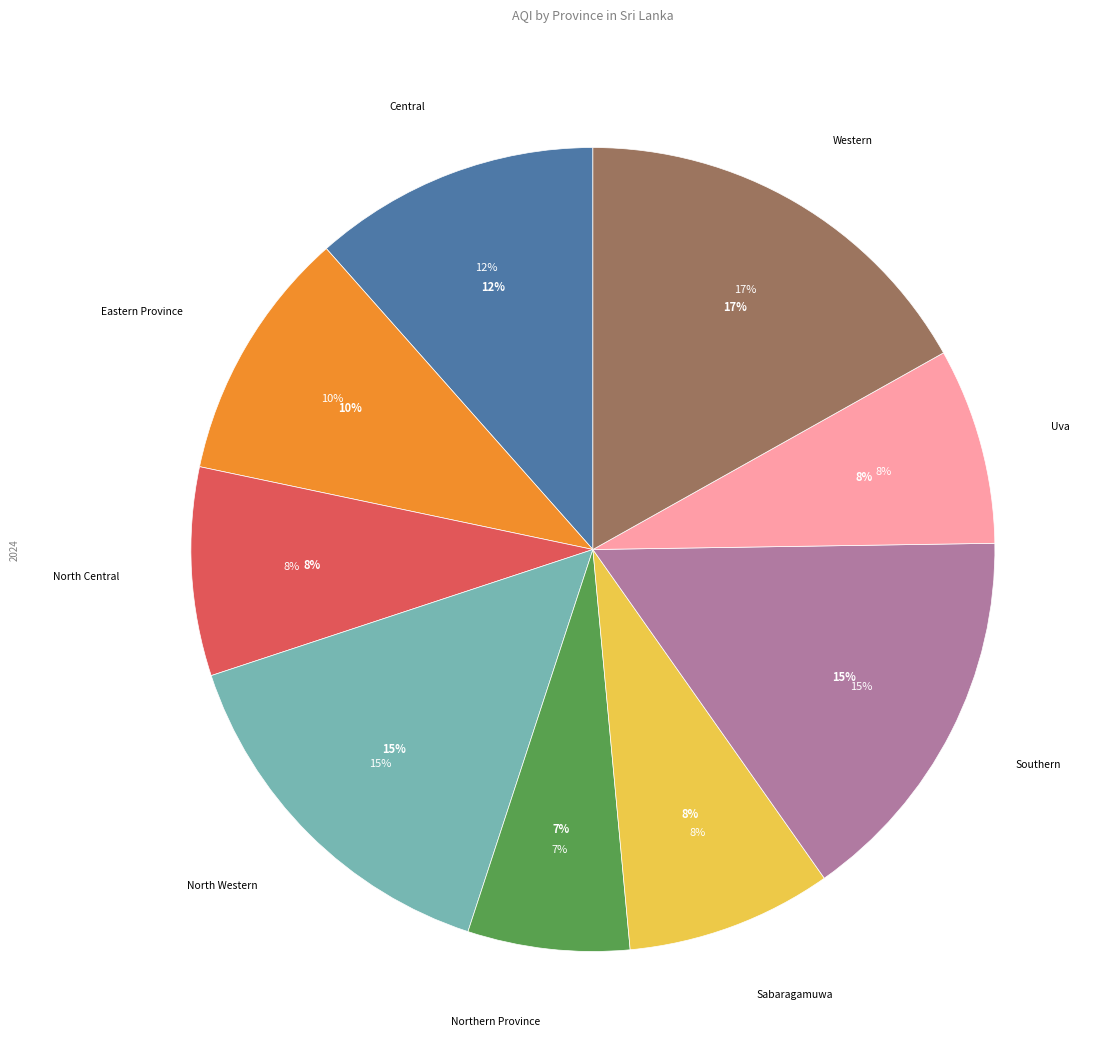

The Uva slice represents 1% of the pie. True or false?

False